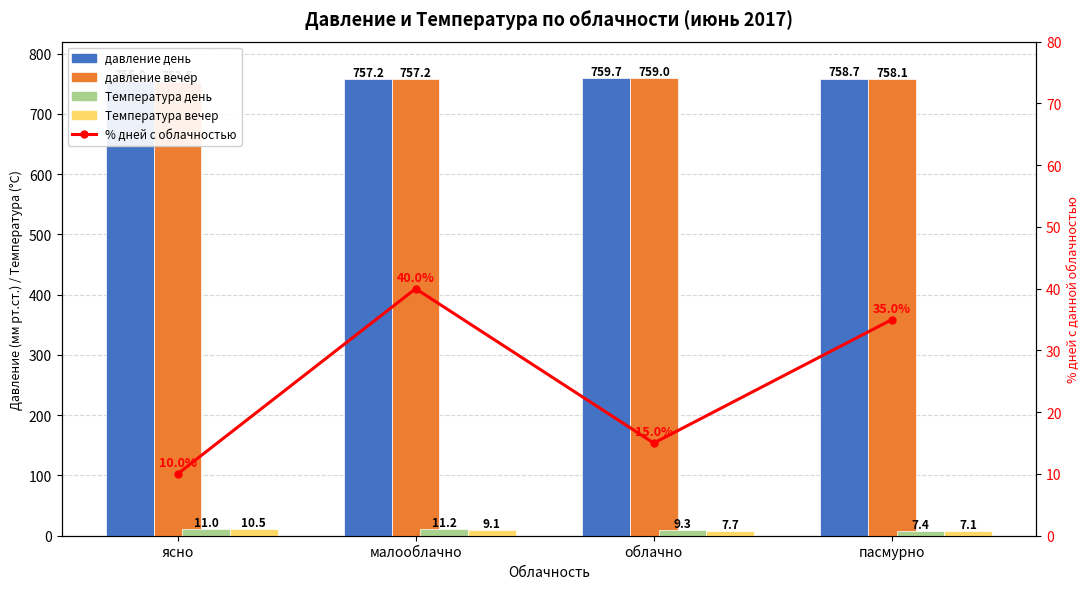

Which label corresponds to the largest value in the chart?

облачно